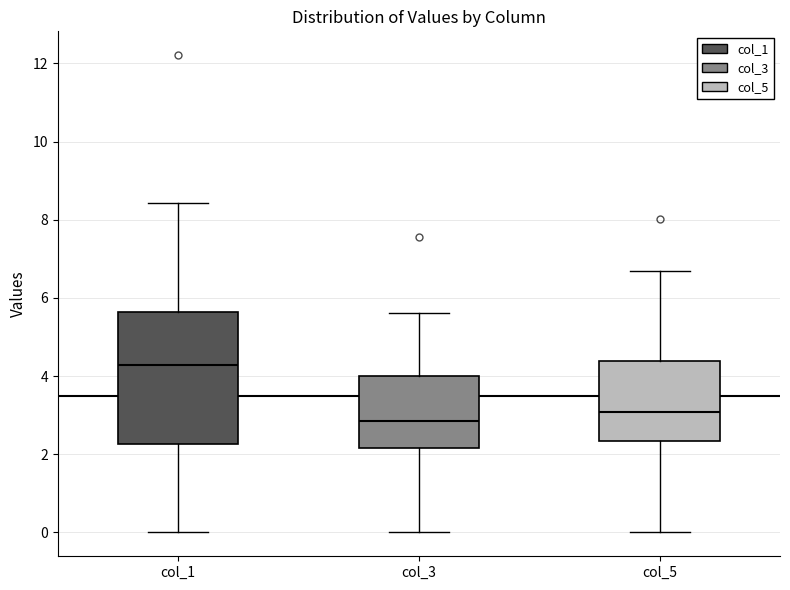

Where is the upper edge of the box for col_1 on the y-axis? The values are not printed on the chart, so give them approximately, as read against the axis.

5.6